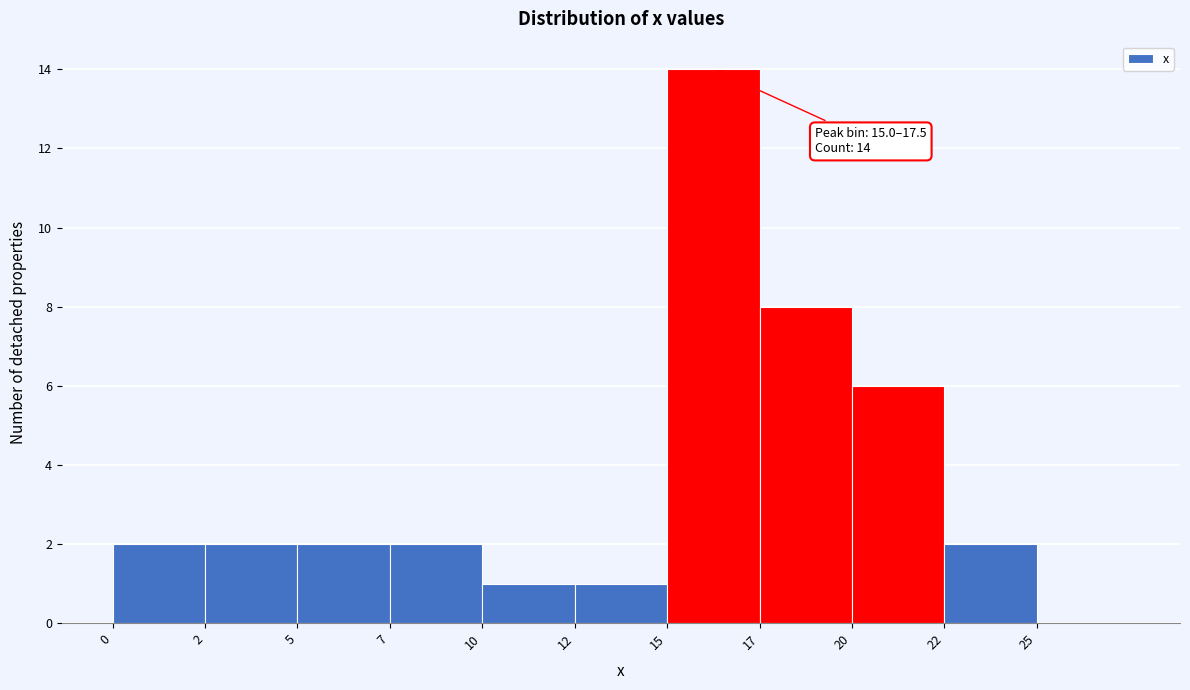

Reading right to left, what are all the values shown in this chart?

25=0	22=2	20=6	17=8	15=14	12=1	10=1	7=2	5=2	2=2	0=2